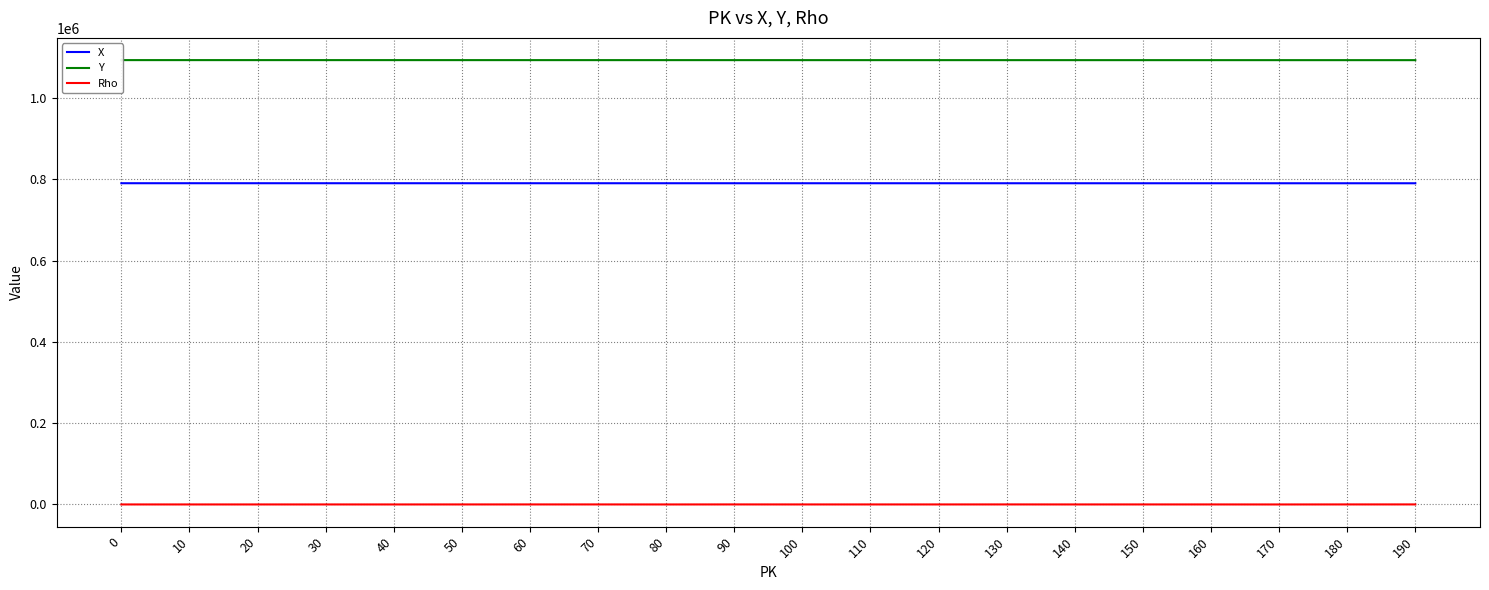

Which series has the largest range (max minus min)?

Y